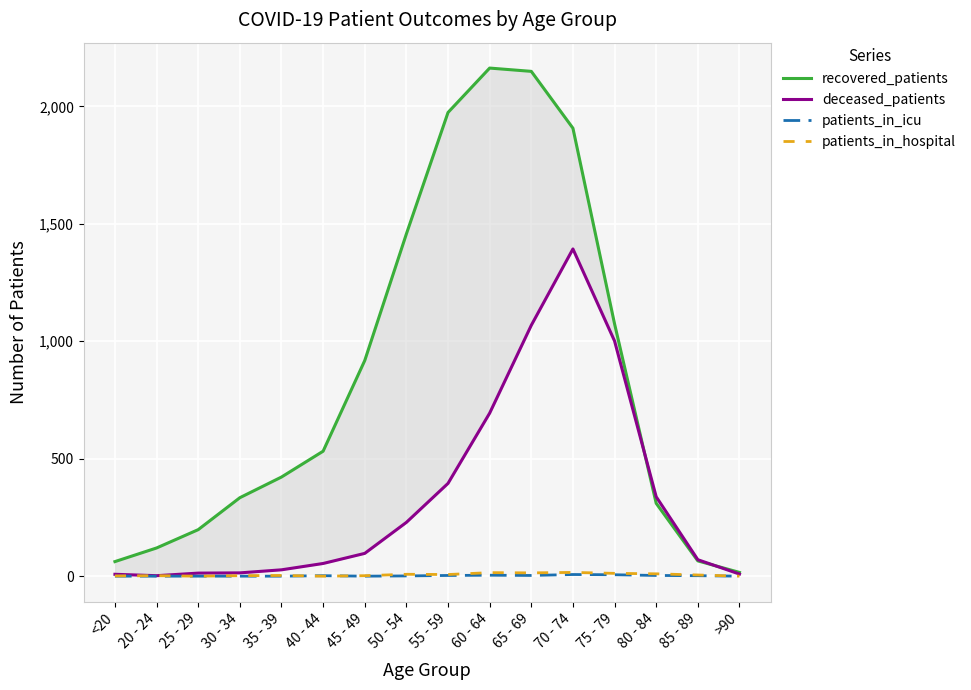

Reading left to right, transcribe all the data shown in this chart.

recovered_patients: 62	120	198	334	422	532	918	1457	1974	2163	2149	1907	1074	310	65	16
deceased_patients: 8	2	13	14	27	54	97	229	395	694	1068	1393	1001	338	70	9
patients_in_icu: 0	0	0	0	0	2	0	1	3	4	3	7	6	3	2	0
patients_in_hospital: 1	2	0	2	3	0	2	8	7	15	14	16	12	10	5	0